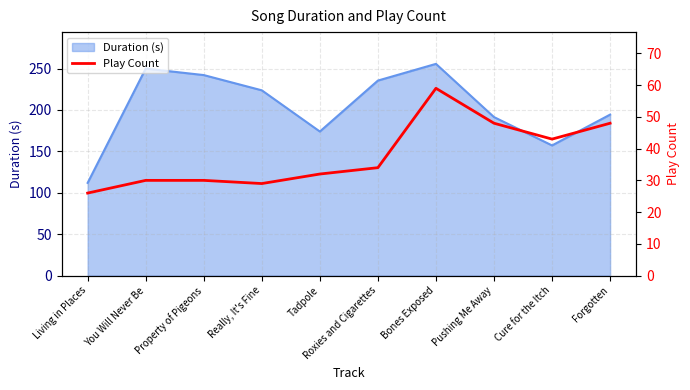

Reading left to right, what are all the values shown in this chart?

Living in Places=26	You Will Never Be=30	Property of Pigeons=30	Really, It's Fine=29	Tadpole=32	Roxies and Cigarettes=34	Bones Exposed=59	Pushing Me Away=48	Cure for the Itch=43	Forgotten=48